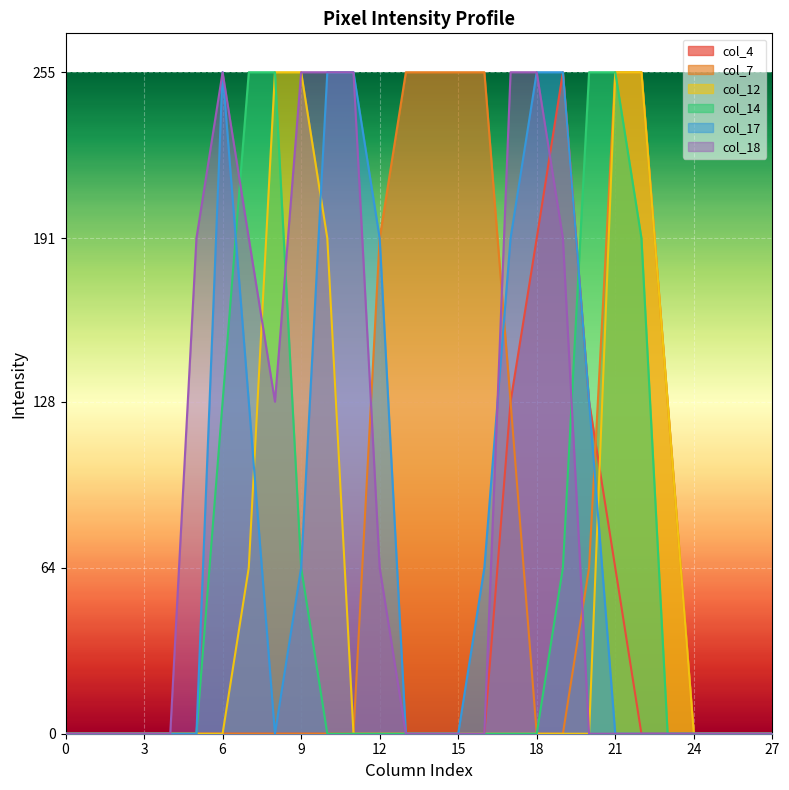

What are all the series names shown in the legend?

col_4, col_7, col_12, col_14, col_17, col_18